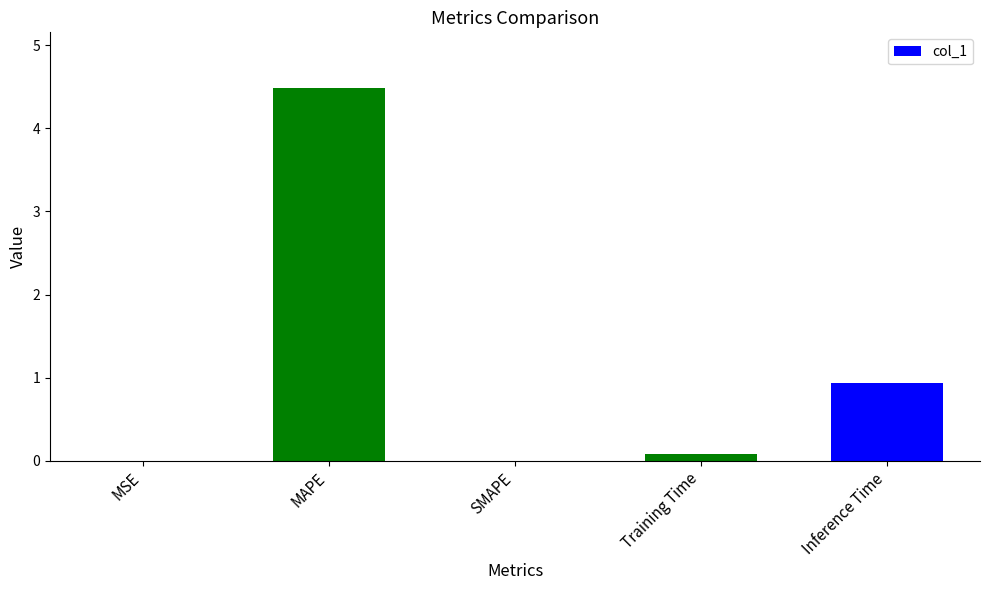

What is the change in value from MAPE to SMAPE?

-4.5